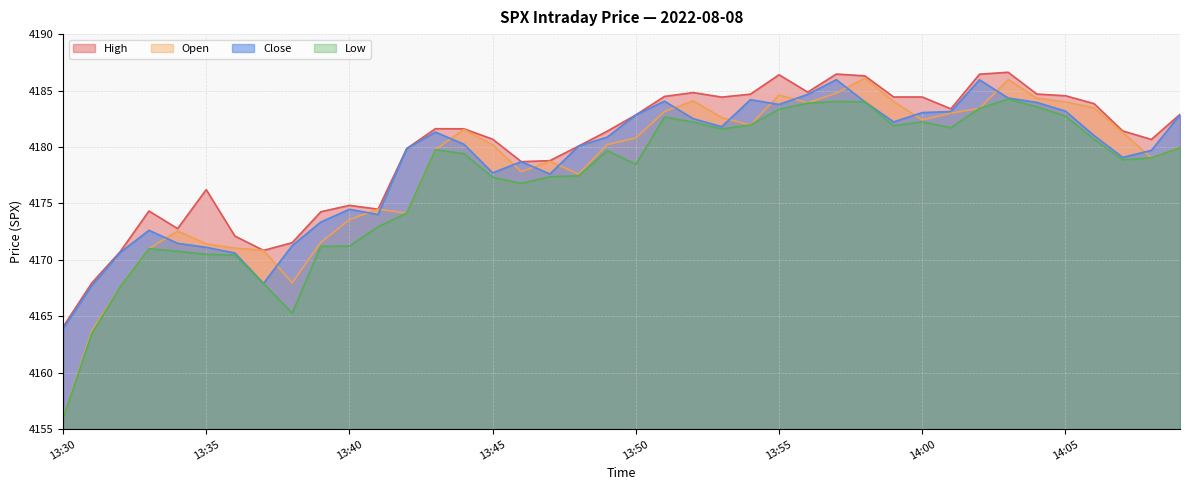

How many values in the close series are below 4180?

18